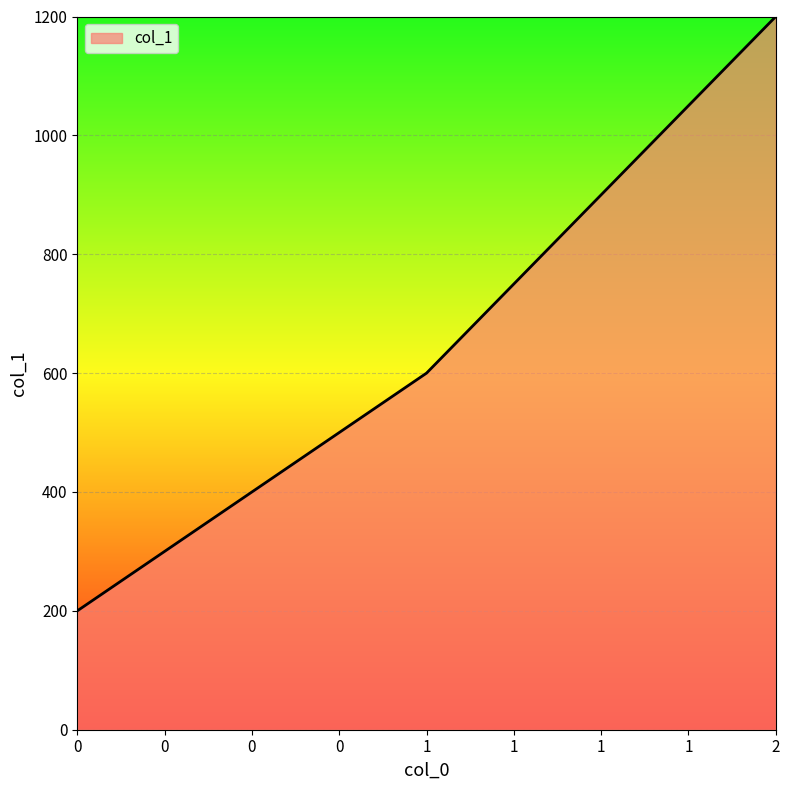

What is the maximum value shown in the chart?

1200